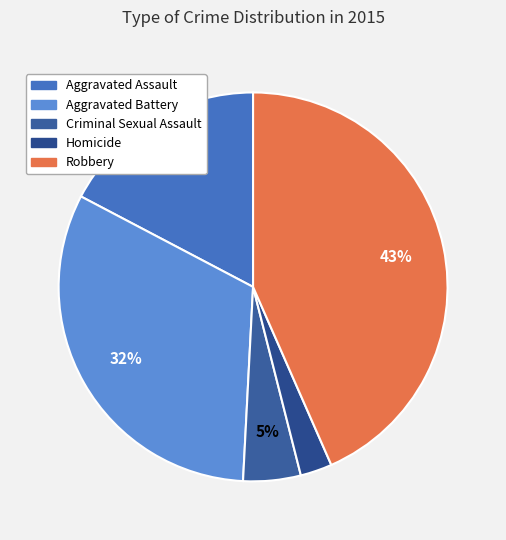

What is the largest slice in the pie chart?

Robbery